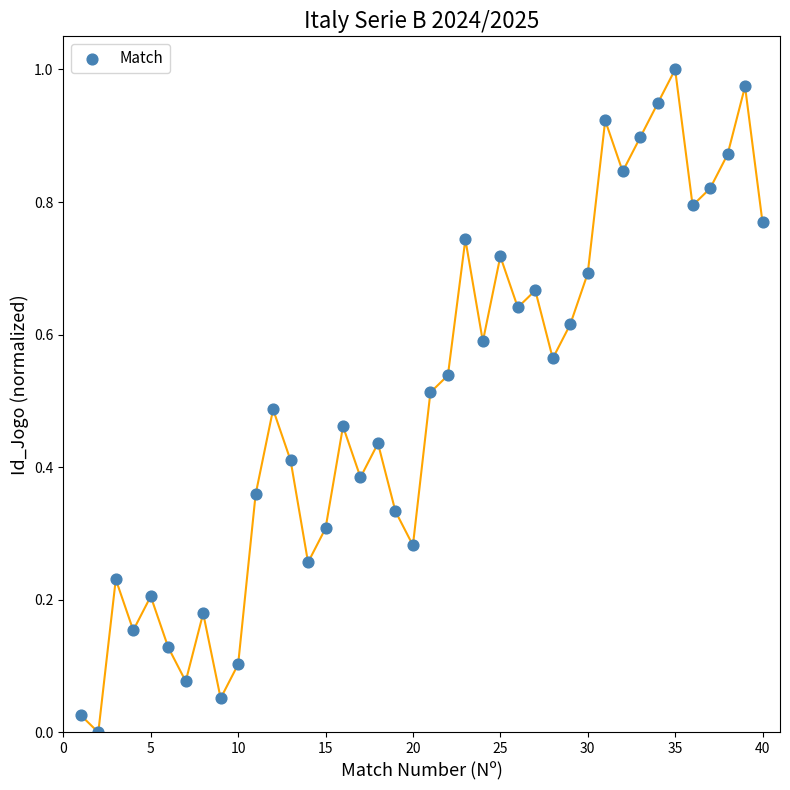

What is the range of X values (max minus min)?

39.0